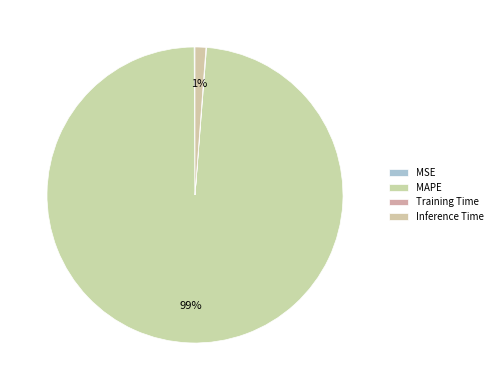

How much of the chart is everything except MSE?

99.9%